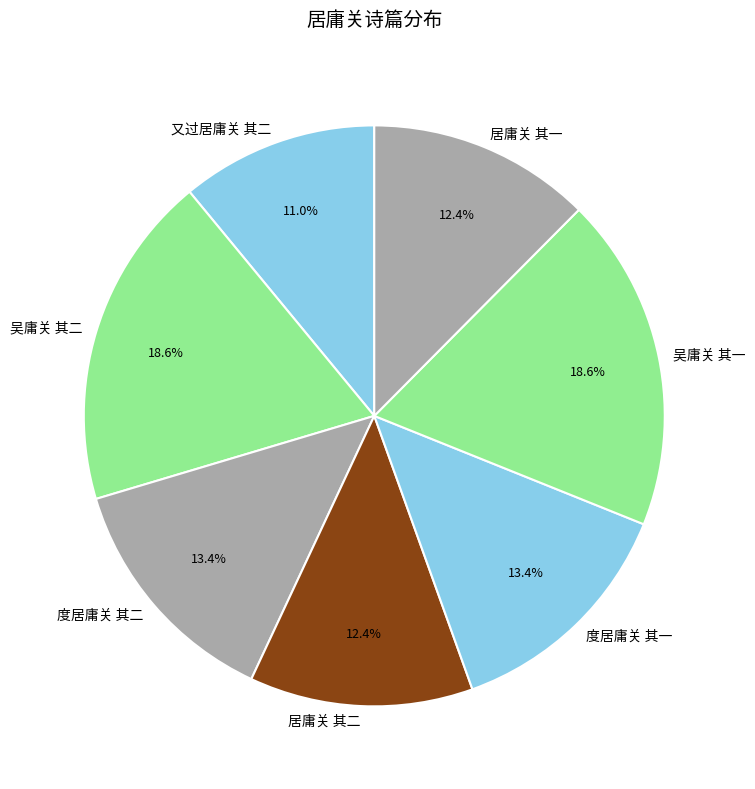

To the nearest percent, what is the difference between the 吴庸关 其一 and 又过居庸关 其二 slice percentages?

8%